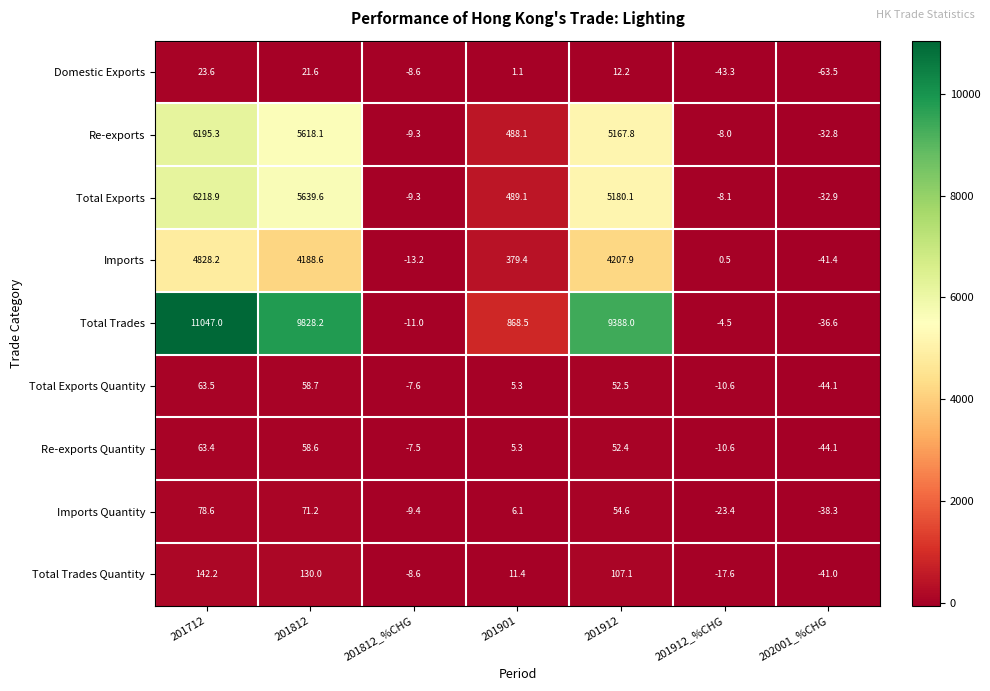

What is the difference between the second highest and minimum values in the Imports series?

4249.3